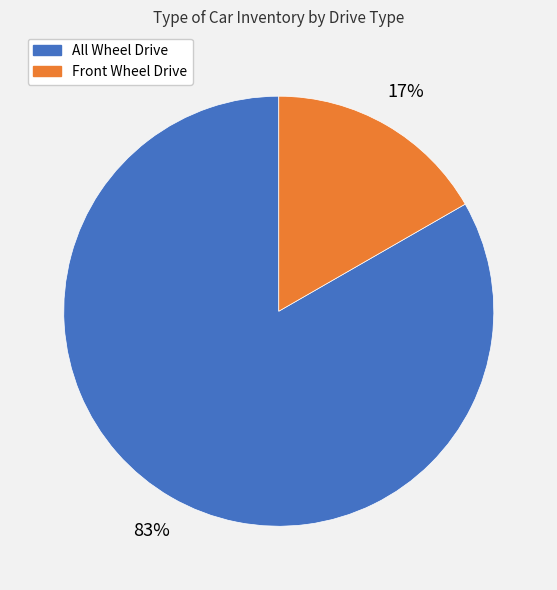

Between All Wheel Drive and Front Wheel Drive, which is larger?

All Wheel Drive